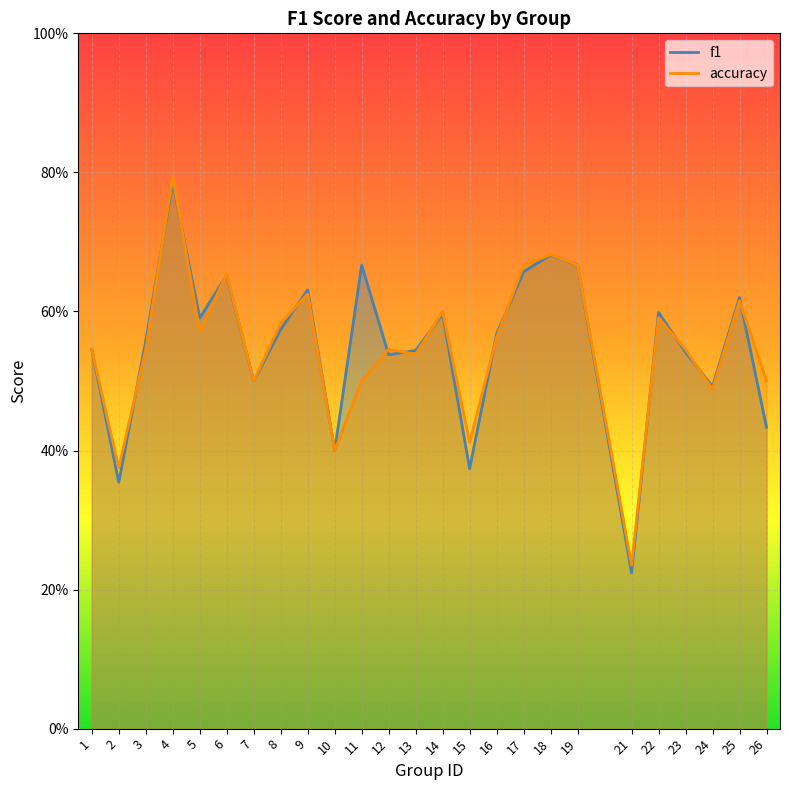

Which label corresponds to the smallest value in the chart?

21